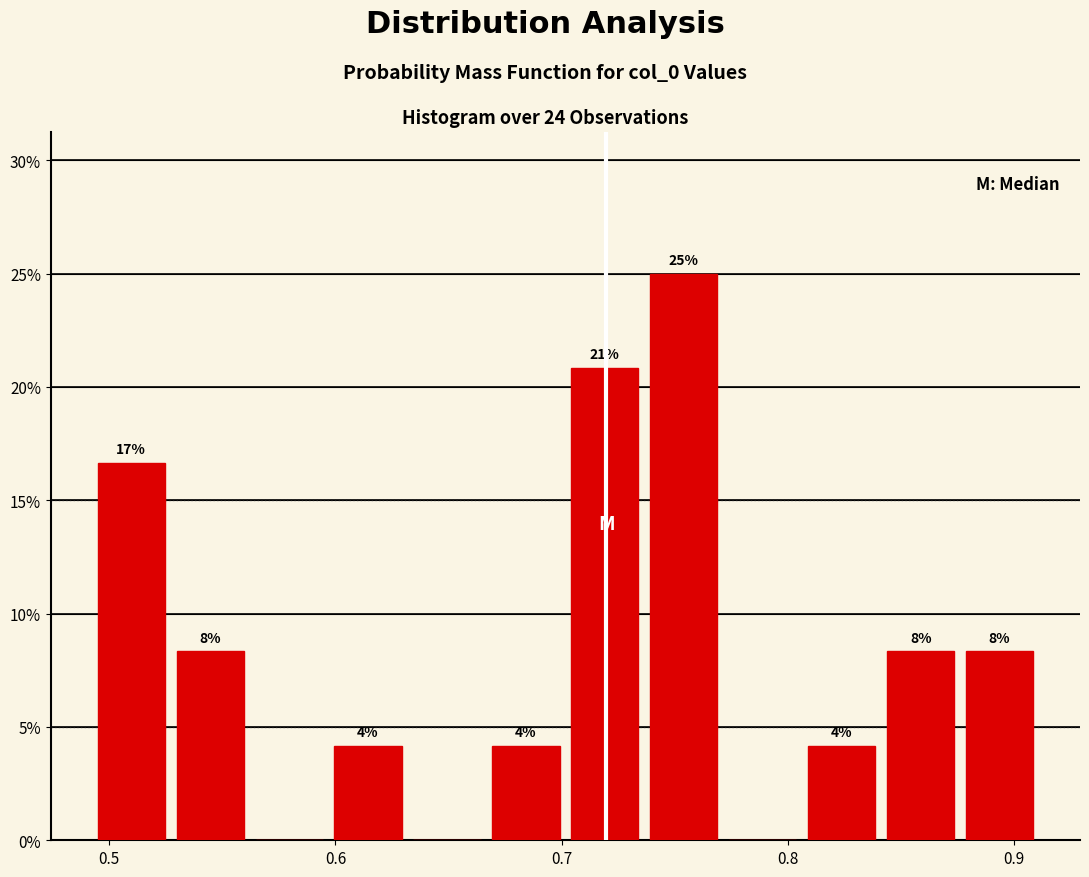

Around what value on the x-axis is the tallest bar? Give the approximate position of its centre, as read against the axis.

0.75